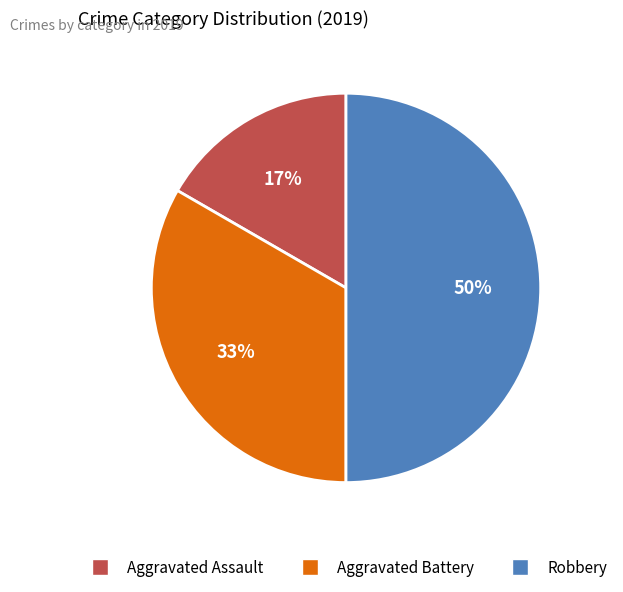

Which category has the biggest portion of the pie?

Robbery